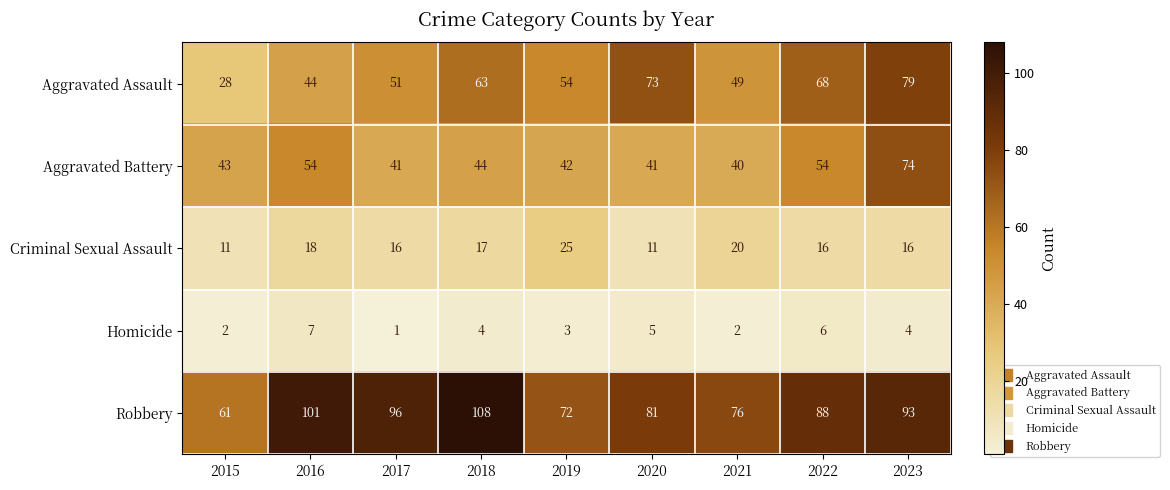

What is the minimum value shown in the chart?

1